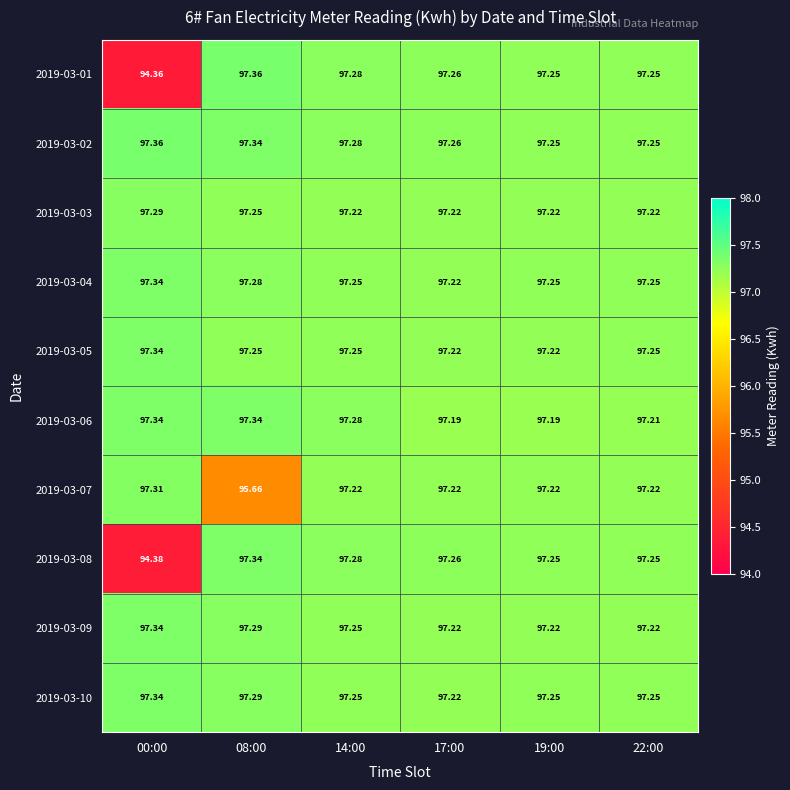

How many series are shown in this chart?

10